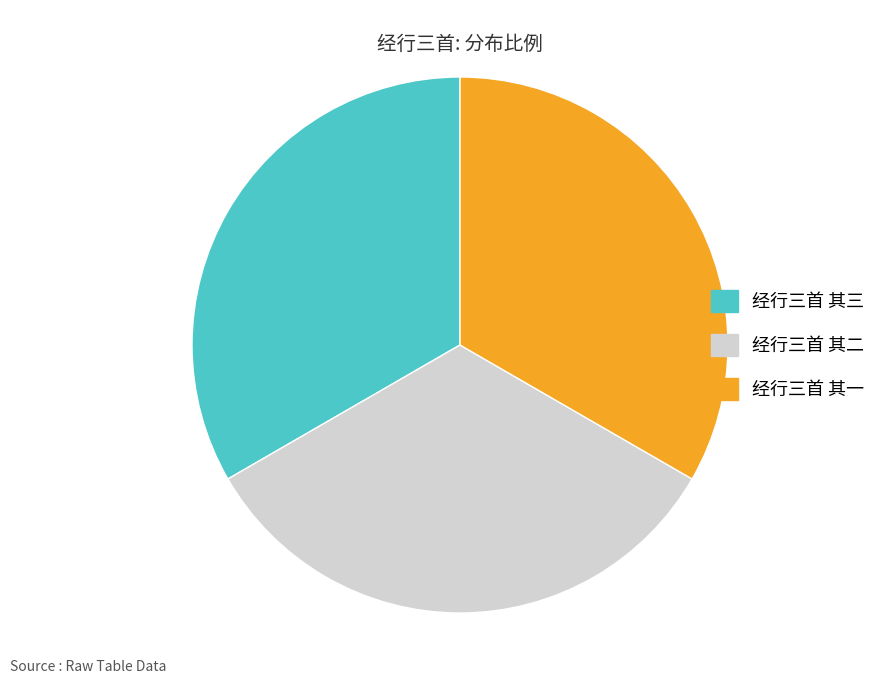

True or false: 经行三首 其一 accounts for 40% of the total.

False